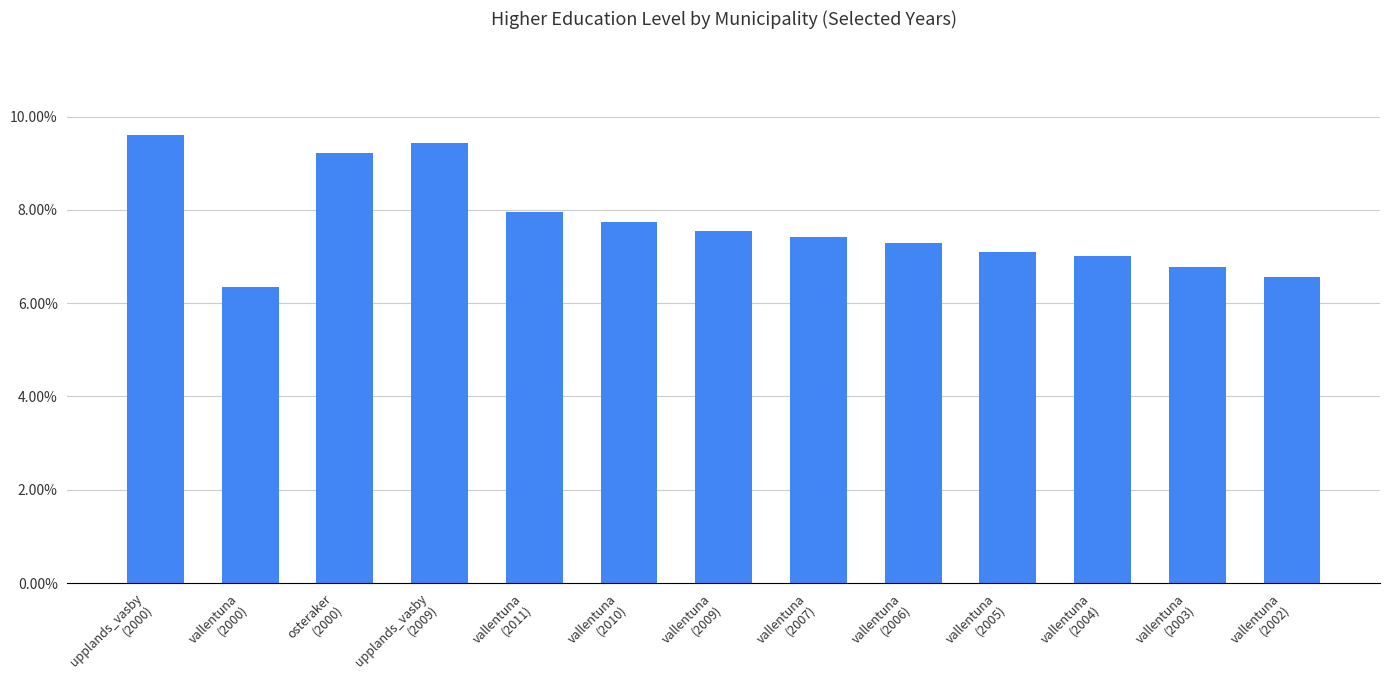

Does the chart contain any negative values?

No